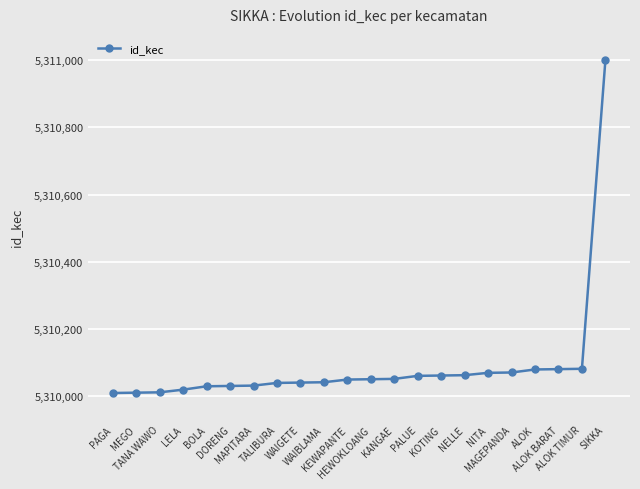

What is the maximum value shown in the chart?

5310999